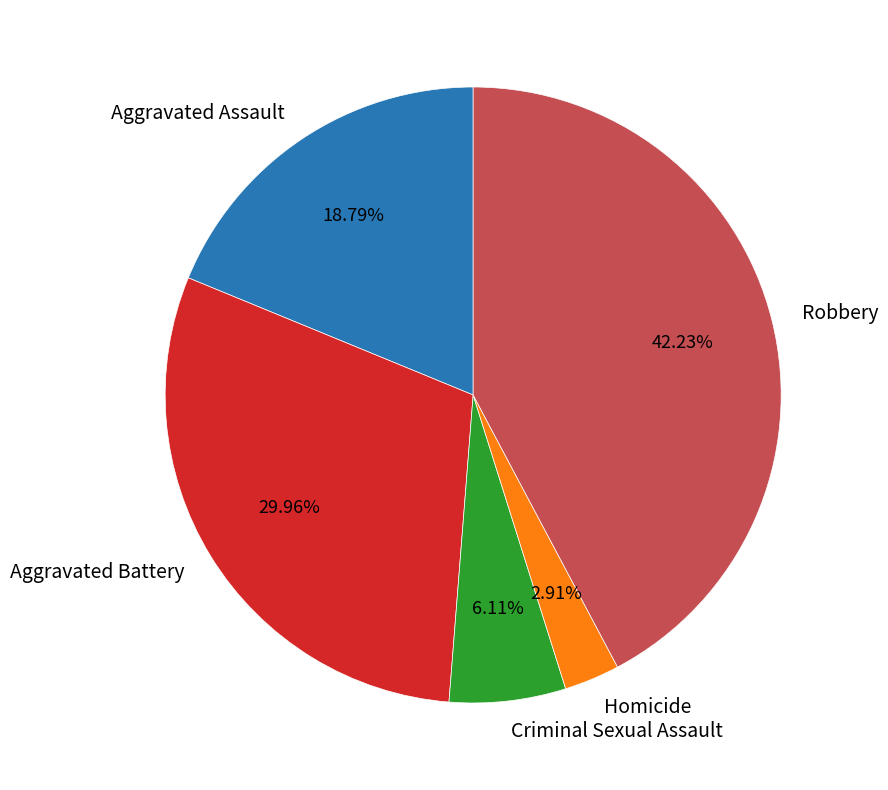

What portion of the pie excludes Aggravated Battery?

70.0%